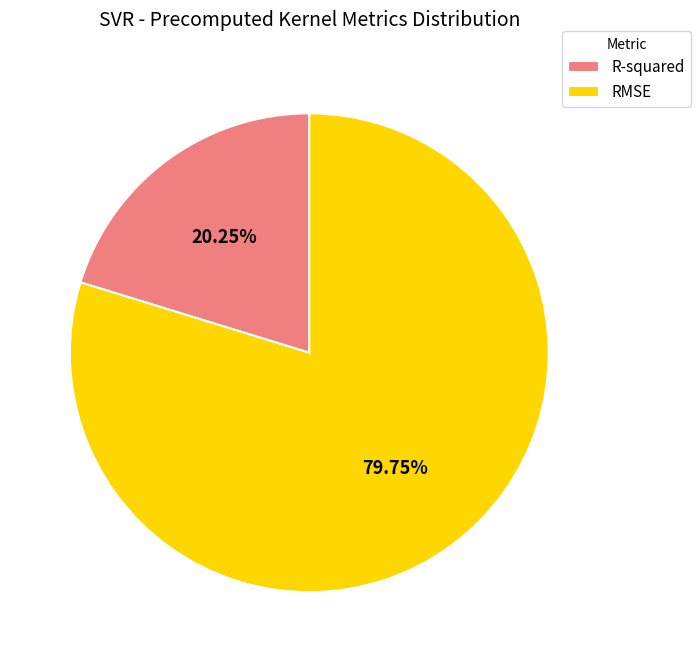

Combined, what portion of the pie is RMSE and R-squared?

100.0%